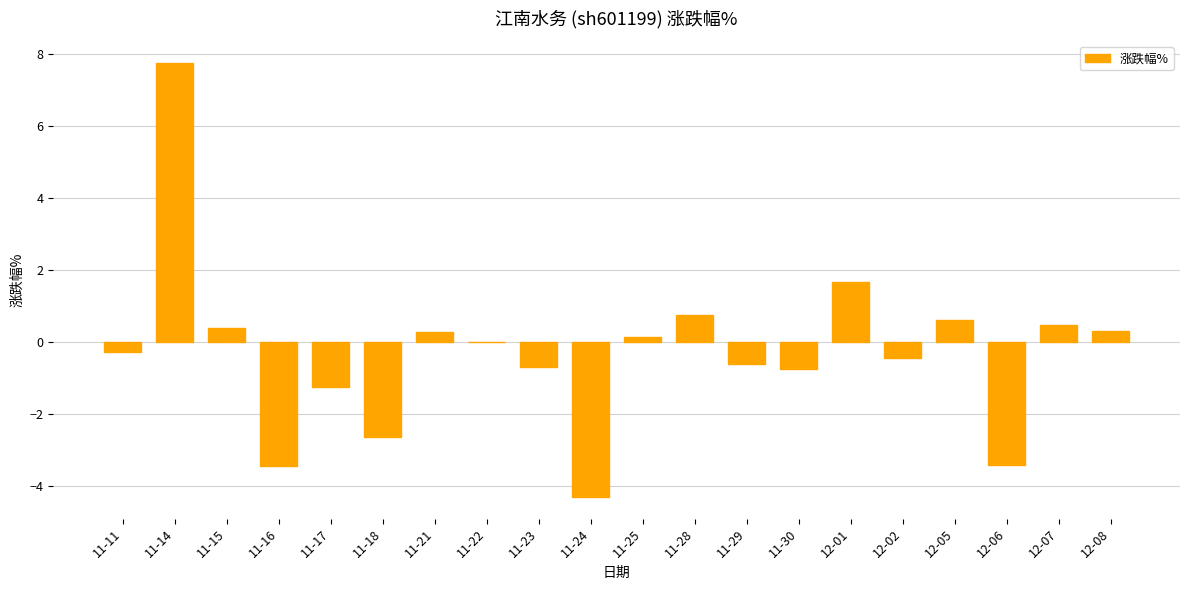

The chart shows a value of -0.2 at 11-23. True or false?

False